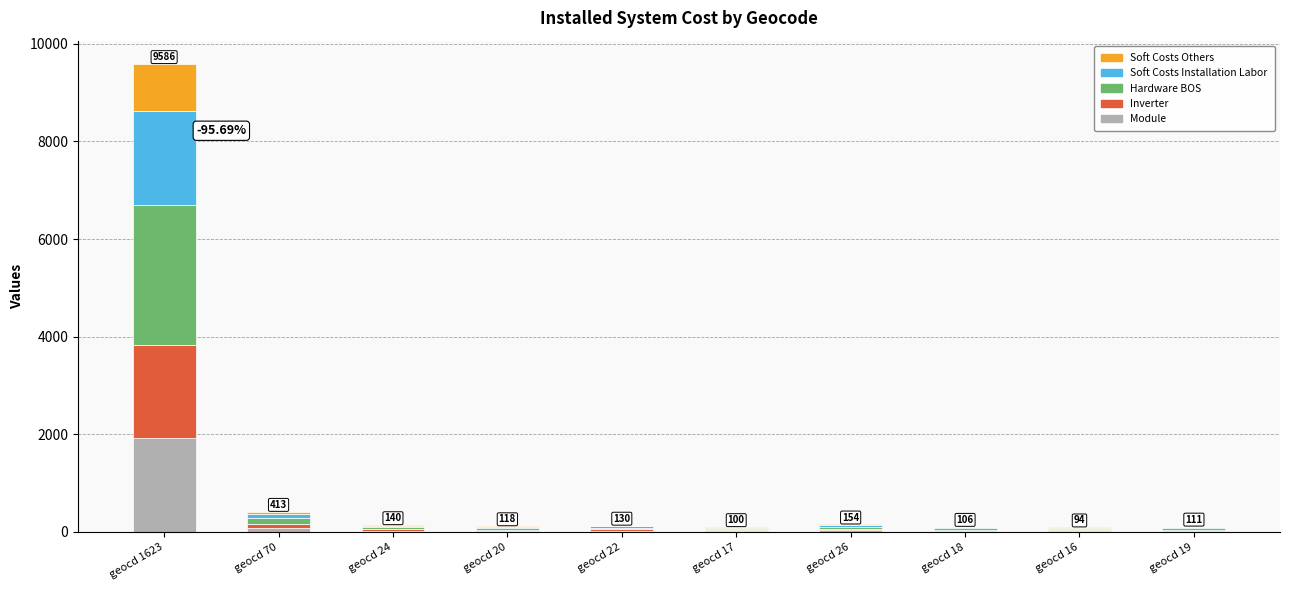

At which category is the sum across all series the highest?

geocd 1623